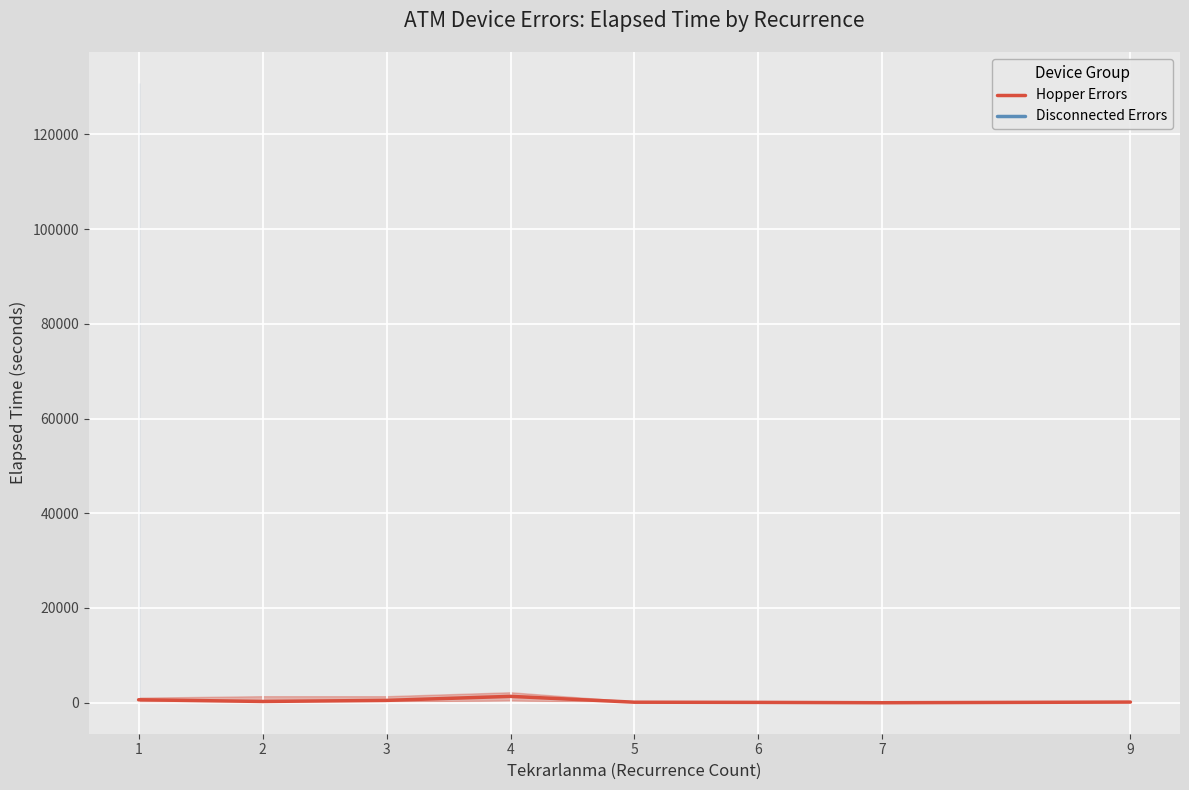

How many lines are shown in the chart?

1